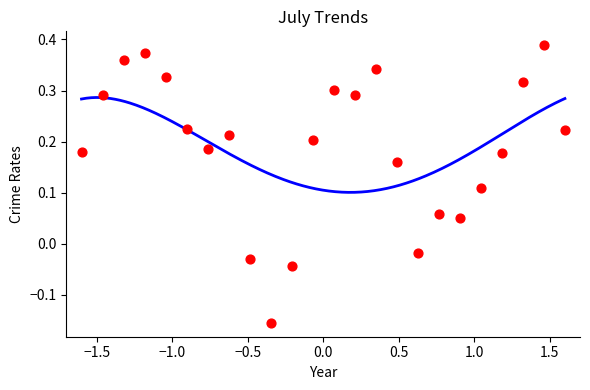

What is the range of Y values (max minus min)?

0.5